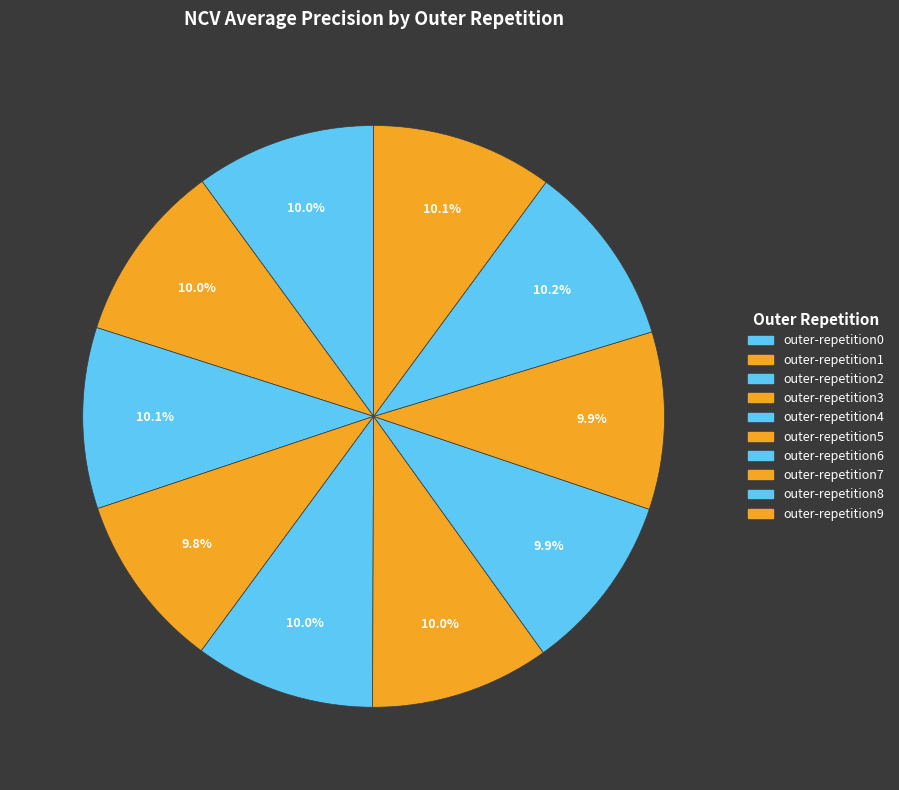

To the nearest percent, what portion does outer-repetition0 represent?

10%